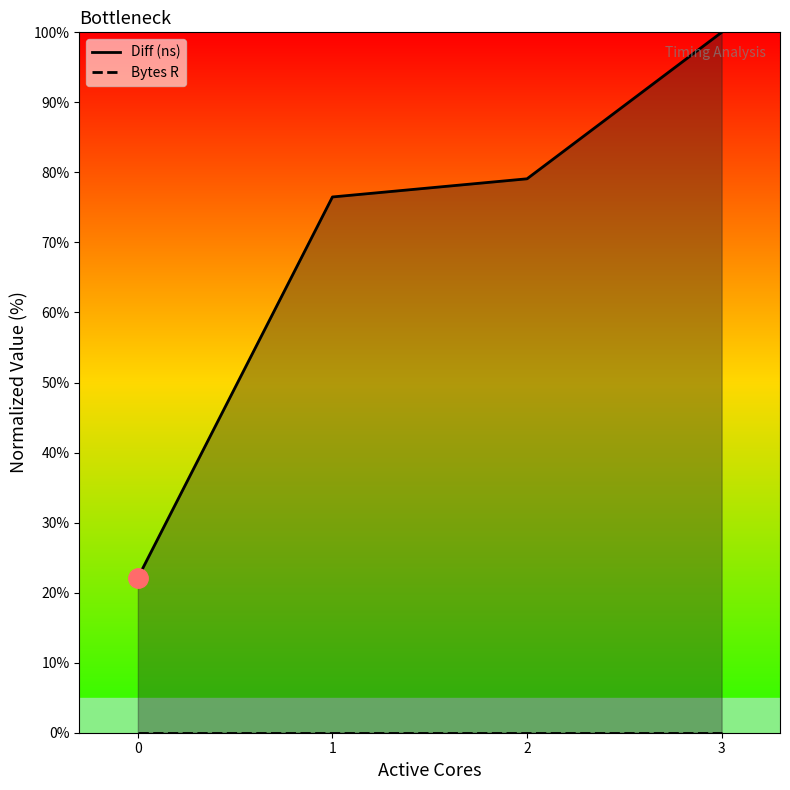

What is the value of the Diff (ns) point at the 2nd from the left?

76.5